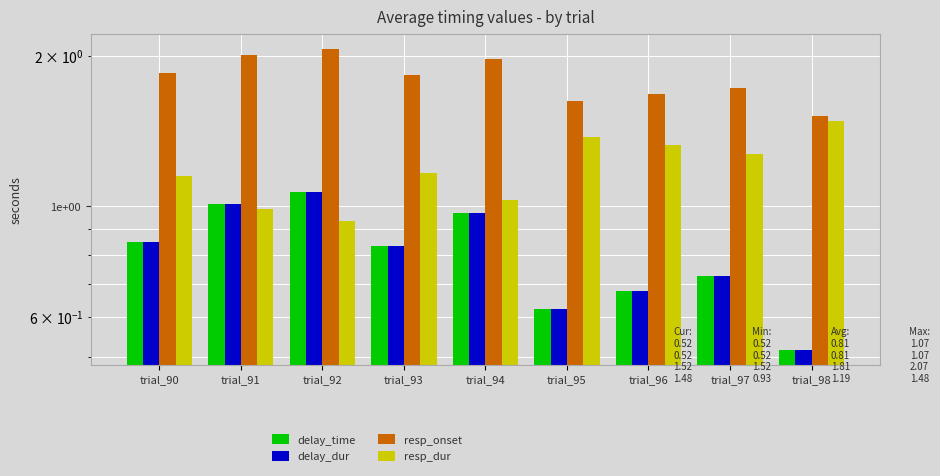

At which category is the sum across all series the highest?

trial_92